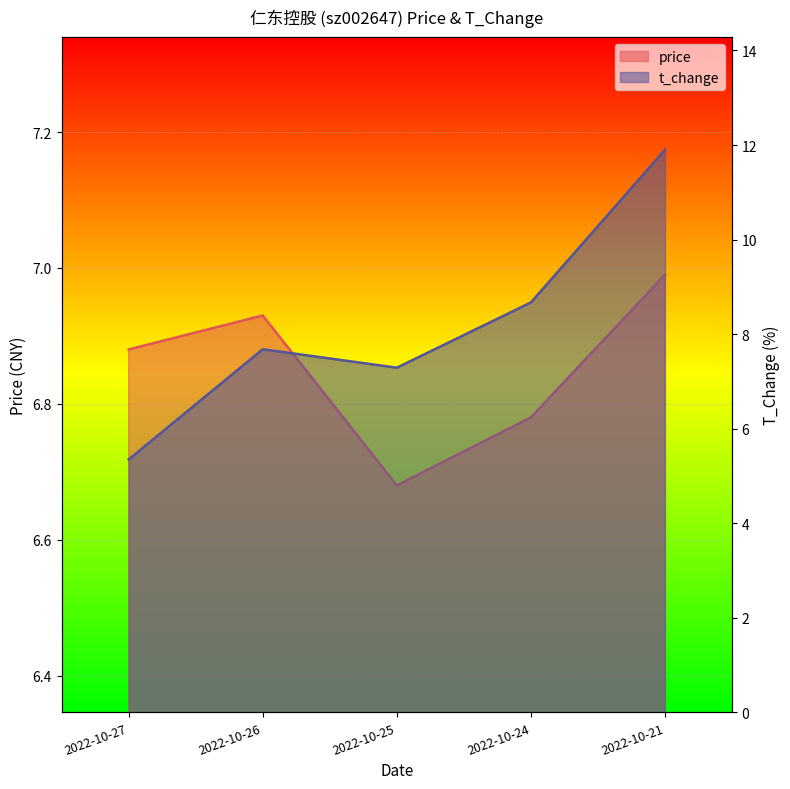

What are all the series names shown in the legend?

price, t_change